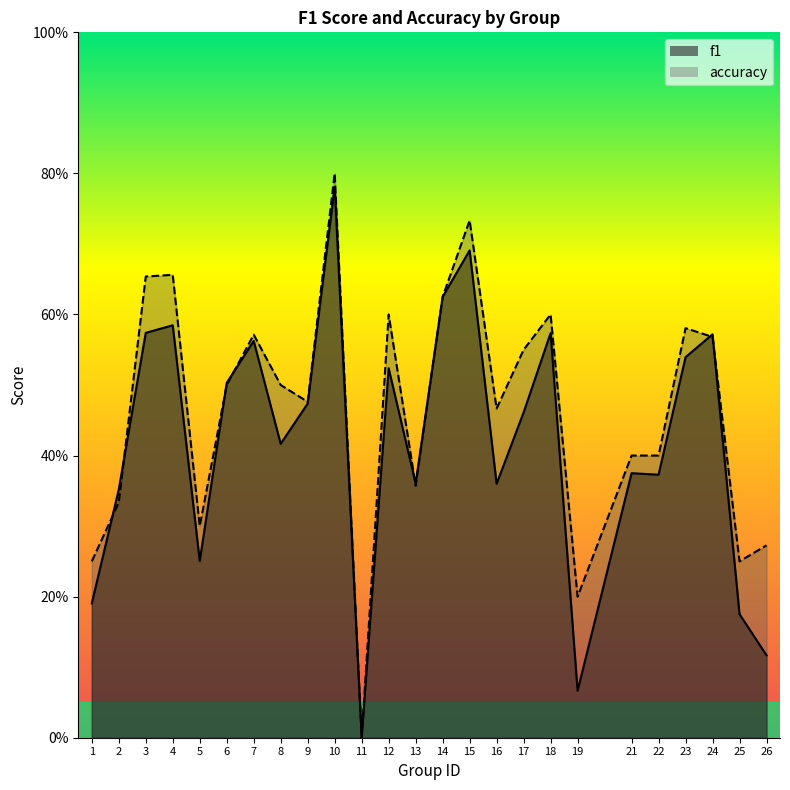

How many distinct data groups are displayed?

2